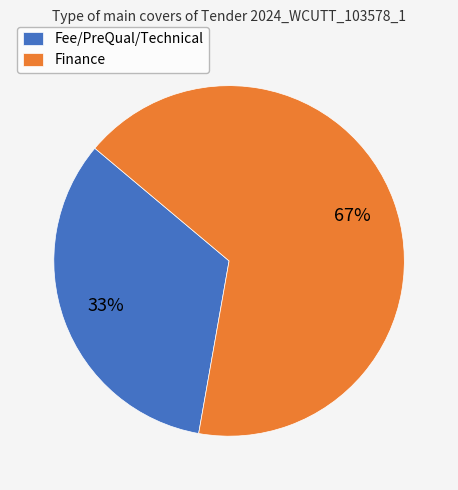

To the nearest percent, what is the combined percentage of Finance and Fee/PreQual/Technical?

100%